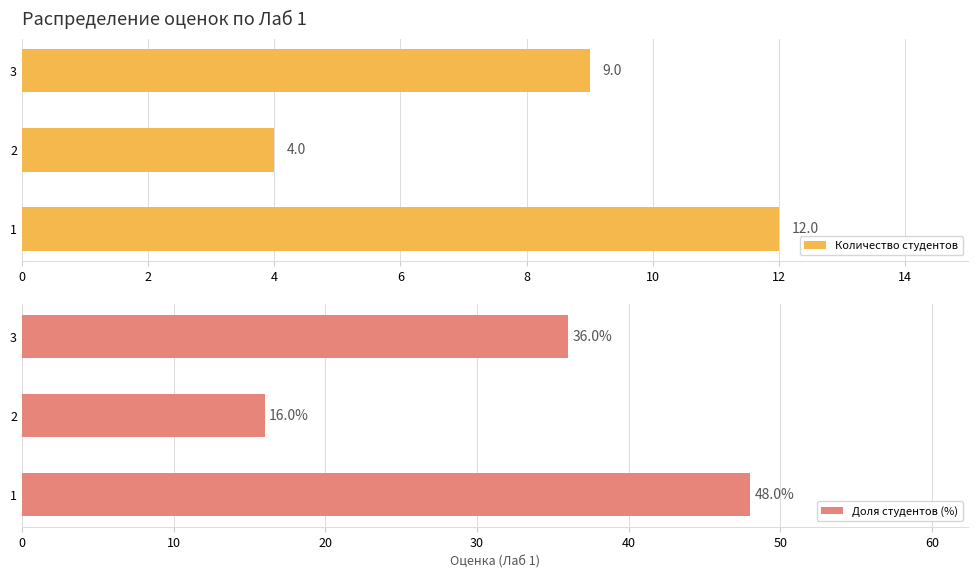

How many categories are shown in the chart?

3